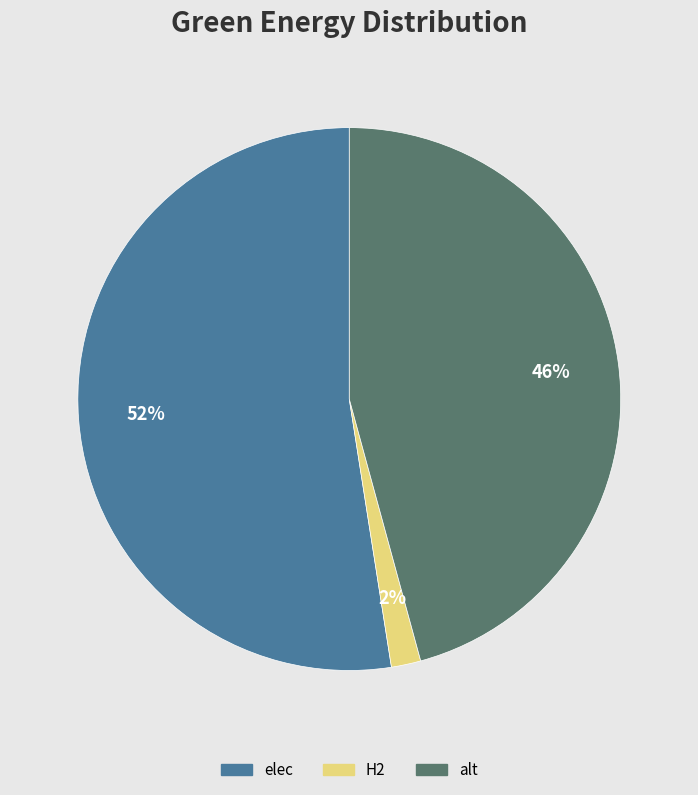

Which slice is the smallest?

H2